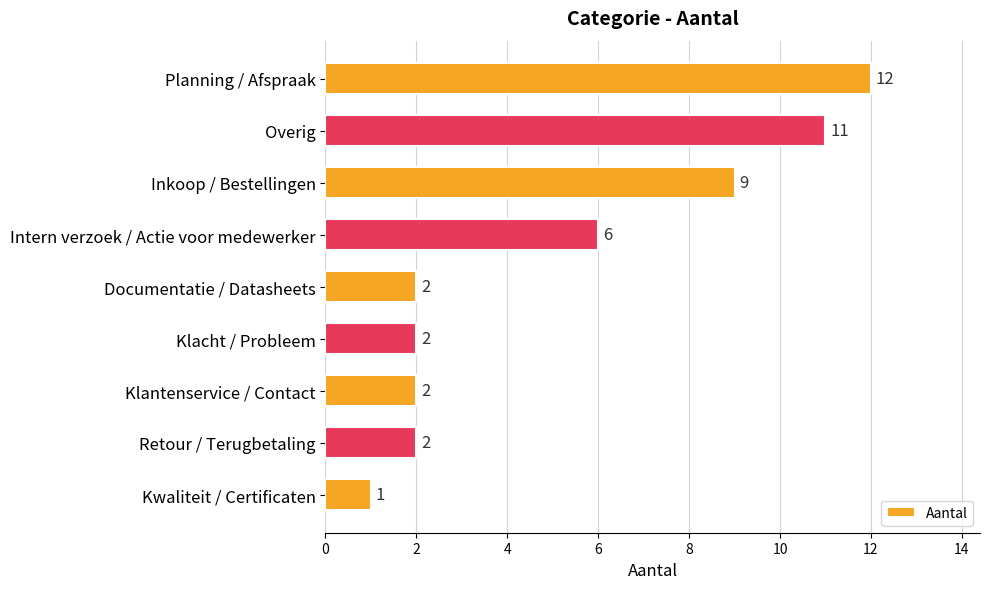

Does the chart contain stacked bars?

No